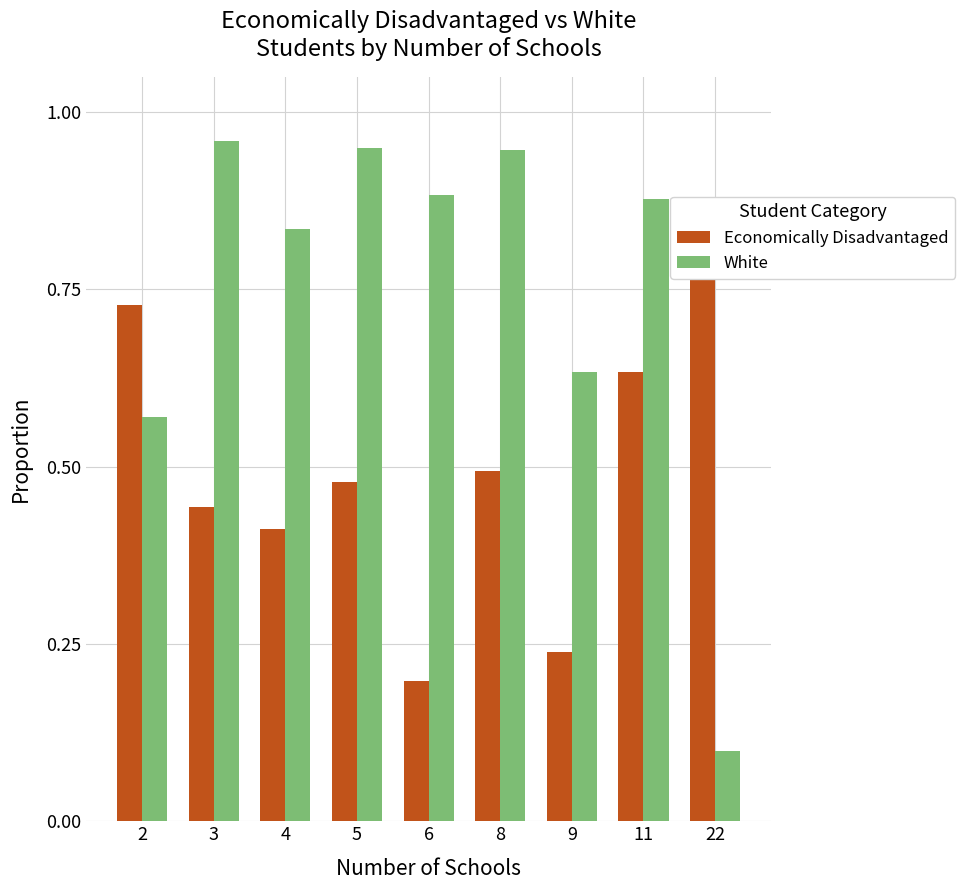

Reading right to left, extract all data points from this chart.

Economically Disadvantaged: 22=0.8	11=0.6	9=0.2	8=0.5	6=0.2	5=0.5	4=0.4	3=0.4	2=0.7
White: 22=0.1	11=0.9	9=0.6	8=0.9	6=0.9	5=0.9	4=0.8	3=1.0	2=0.6